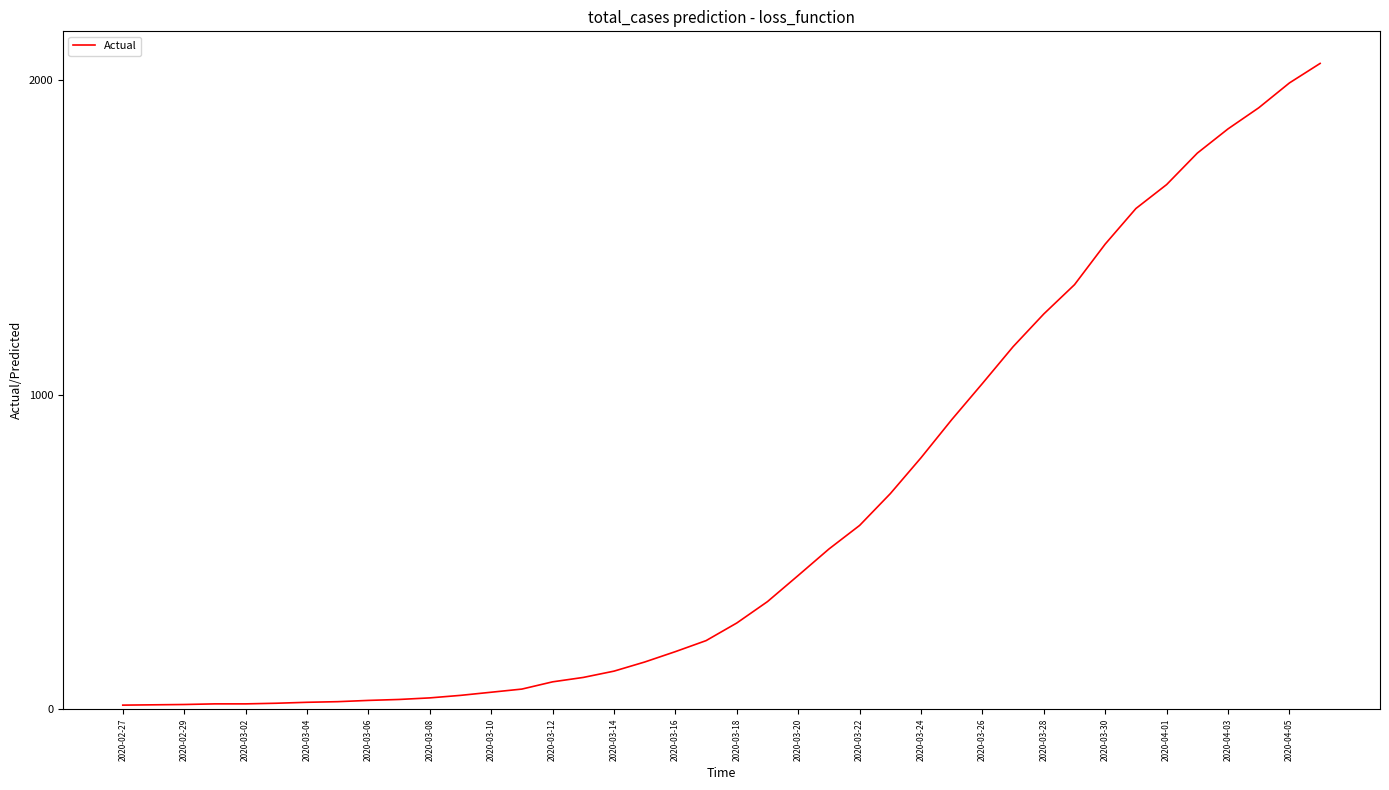

What is the maximum value shown in the chart?

2052